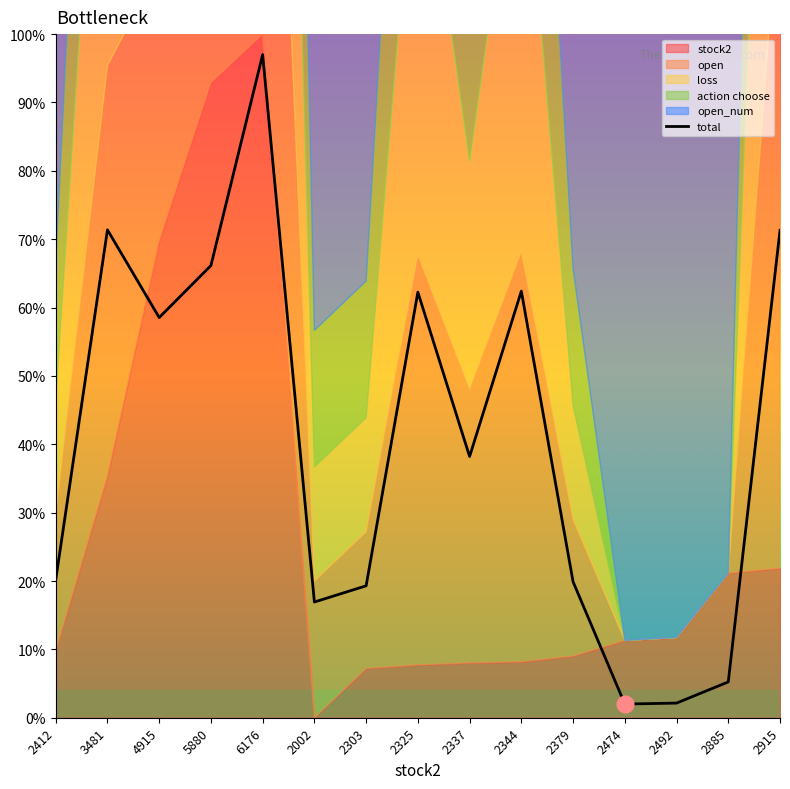

What is the sum of the values at 6176 and 2474?

99.0